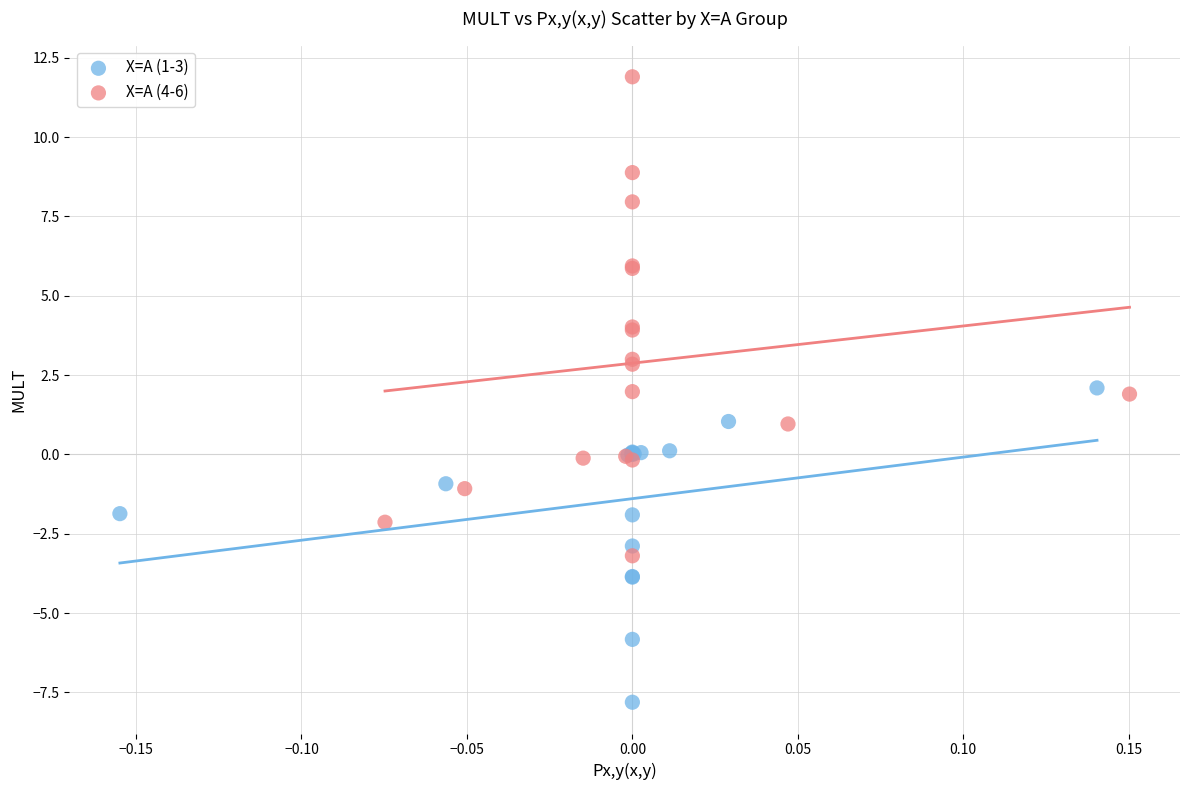

Which series has the largest Y range (max minus min)?

X=A (4-6)